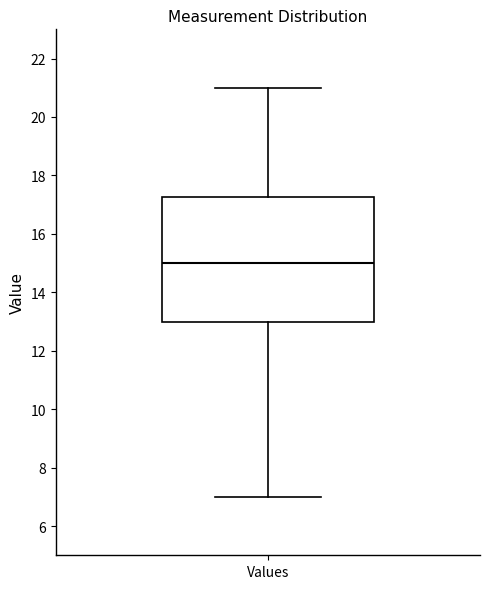

Read this box plot against the y-axis: the position of the median line, the range covered by the box, and the ends of both whiskers. The values are not printed on the chart, so give them approximately, as read against the axis.

median 15.0, box 13.0 to 17.2, whiskers 7.0 to 21.0